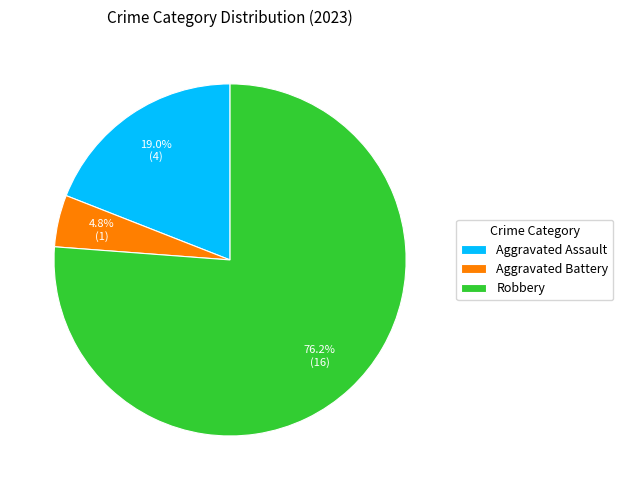

Count the number of slices in the pie.

3